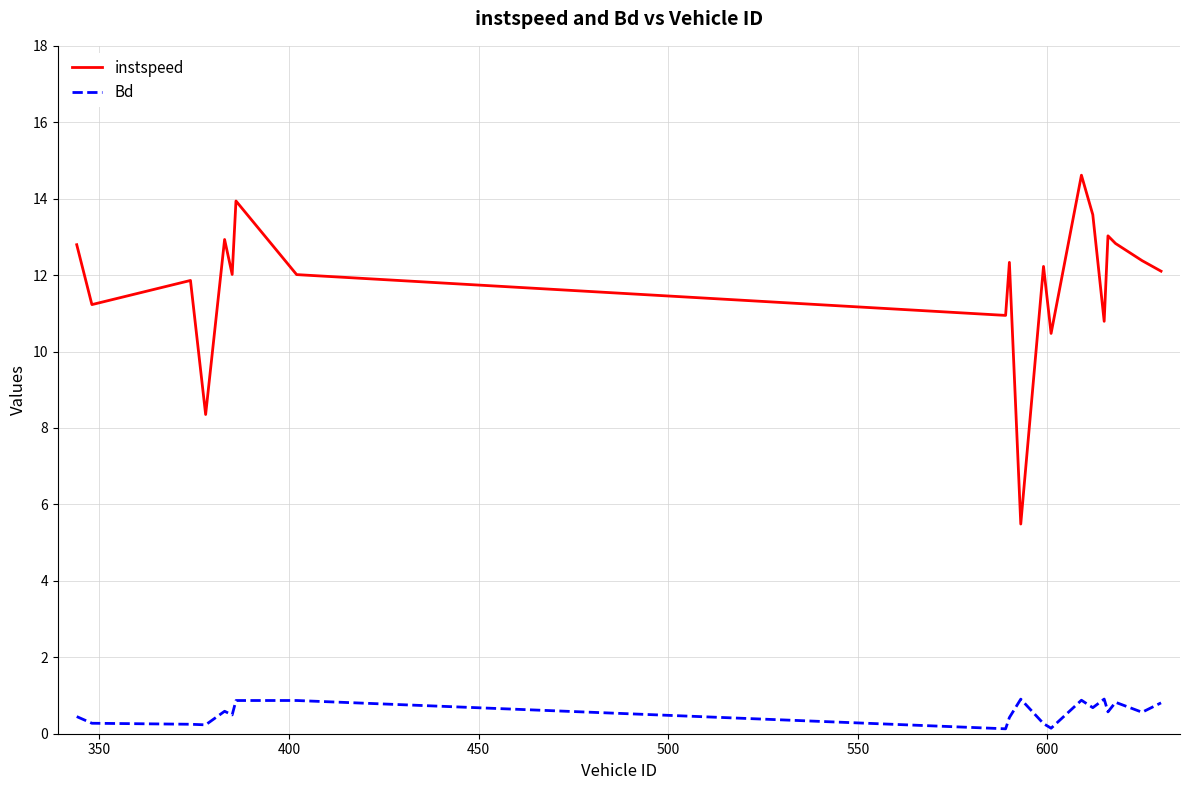

What is the difference between the maximum and minimum values in the instspeed series?

9.1